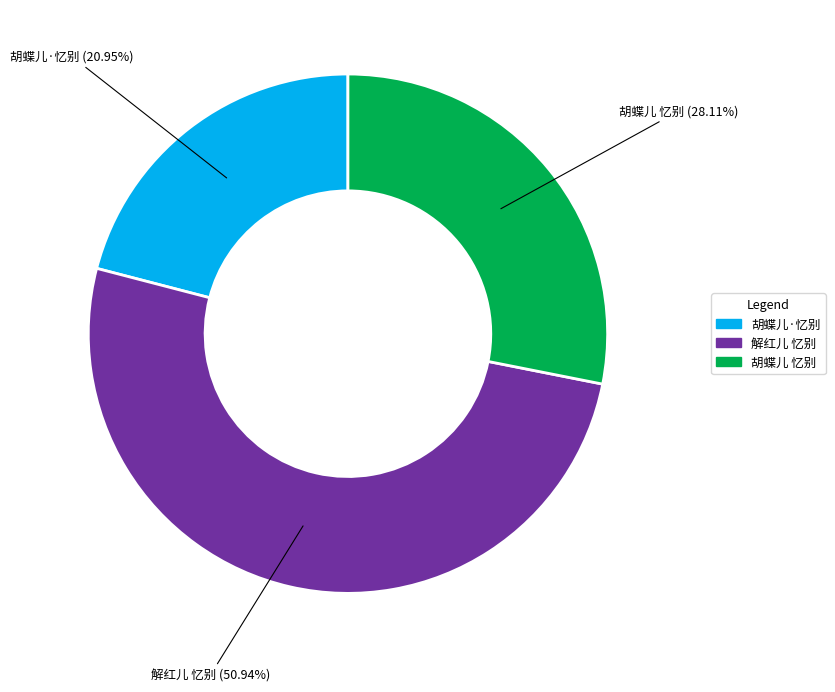

What percentage do 胡蝶儿 忆别 and 胡蝶儿·忆别 together represent?

49.1%